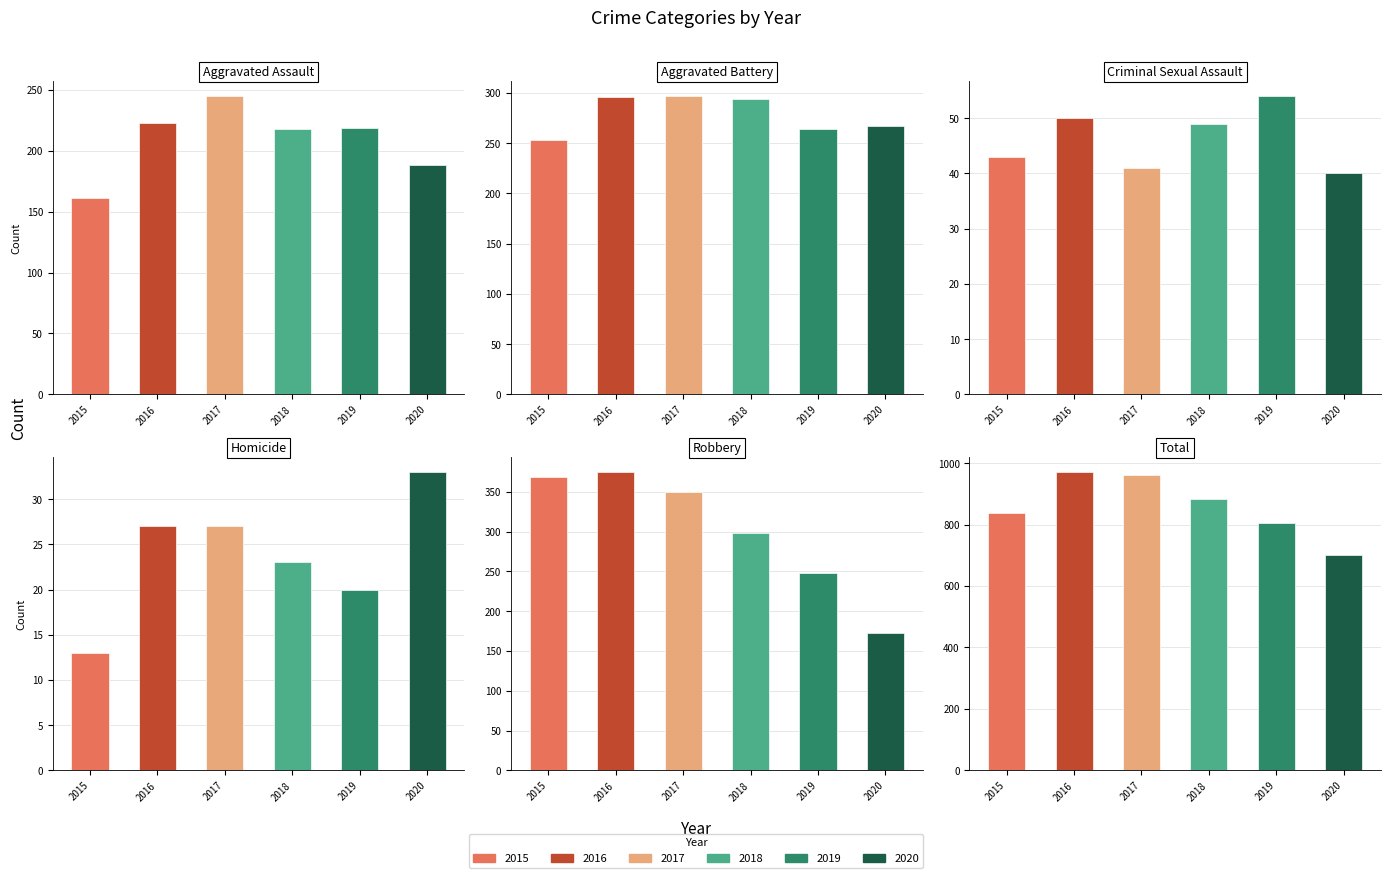

How many bars are there in total?

36